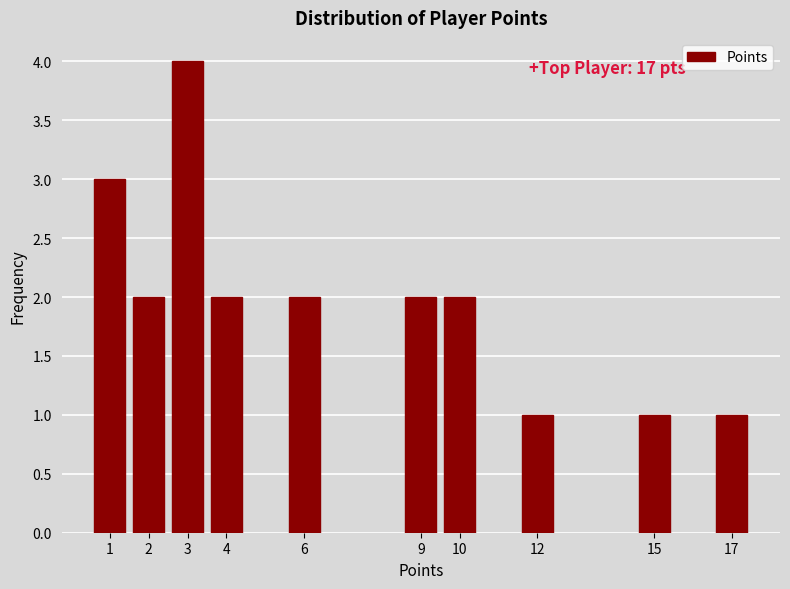

Reading left to right, list all the values displayed in this chart.

3	2	4	2	2	2	2	1	1	1